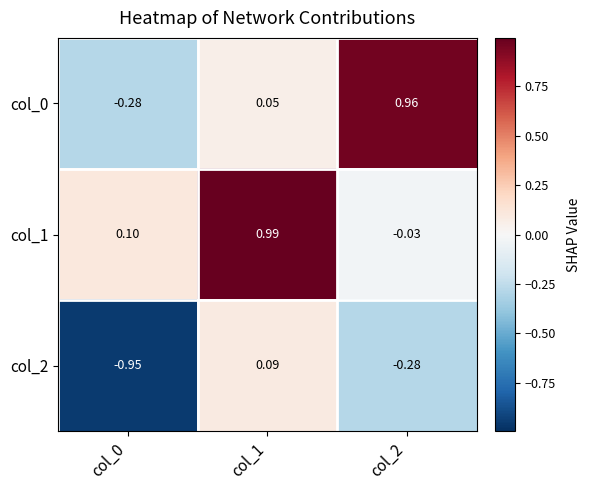

Is the value of col_2 at col_1 greater than the value of col_0 at col_2?

No